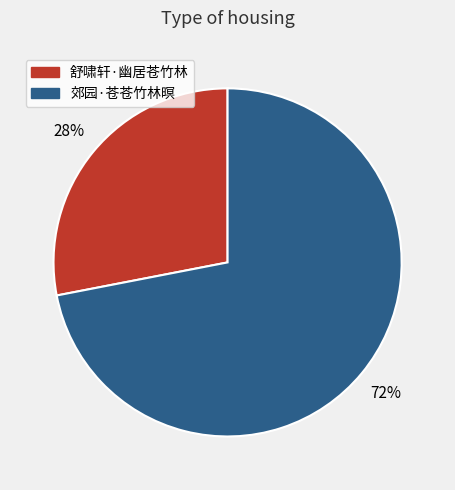

The 舒啸轩·幽居苍竹林 slice represents 28% of the pie. True or false?

True